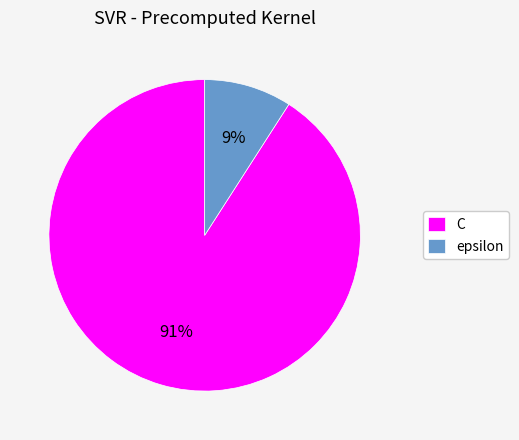

To the nearest percent, what is the difference between the largest and smallest slice percentages?

82%